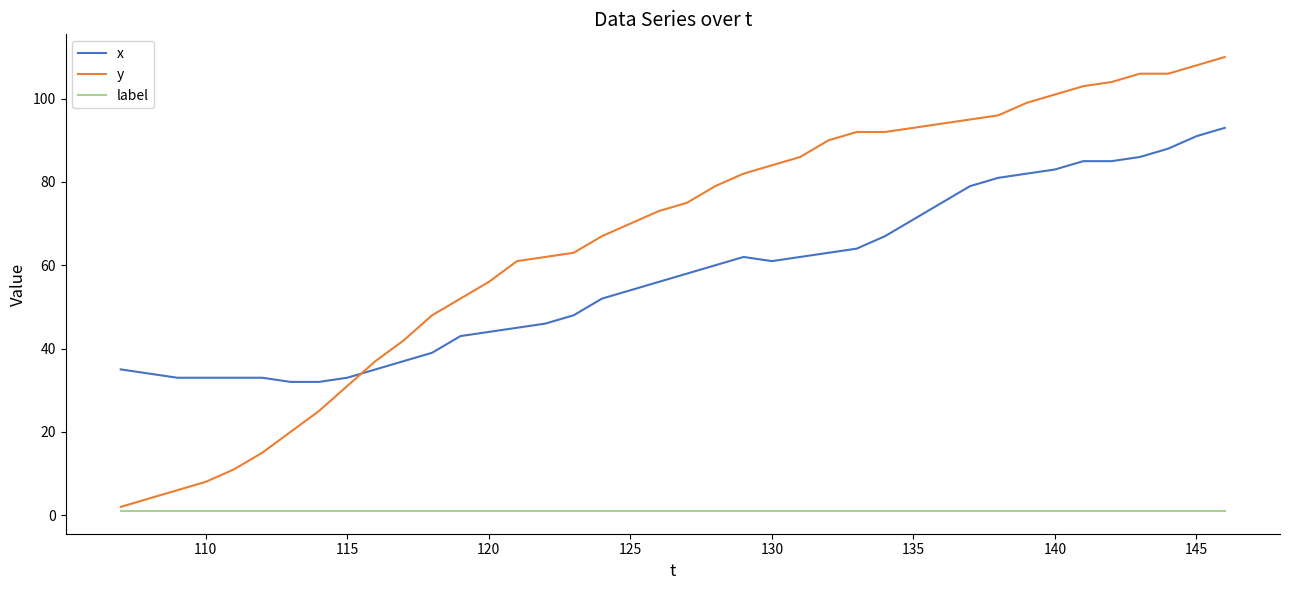

Which series has the largest total across all categories?

y